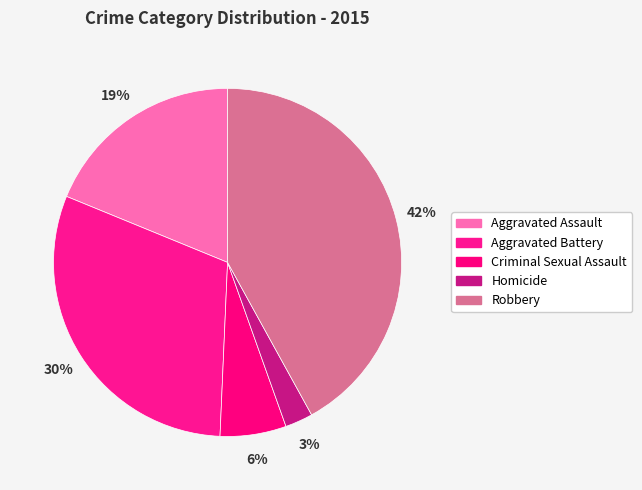

Combined, do Robbery and Criminal Sexual Assault account for over 50%?

No